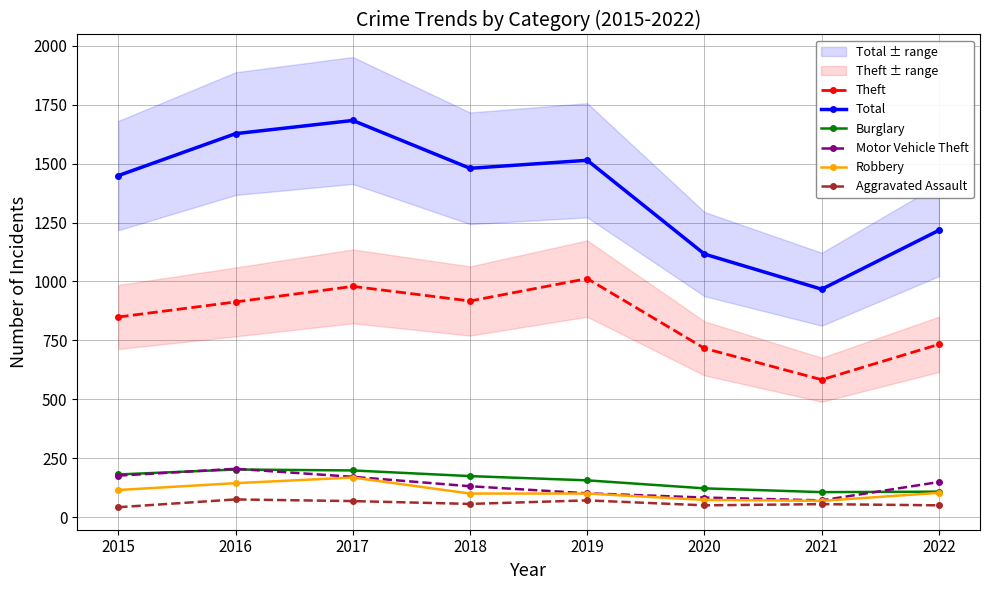

What is the total value across all series at 2016?

3166